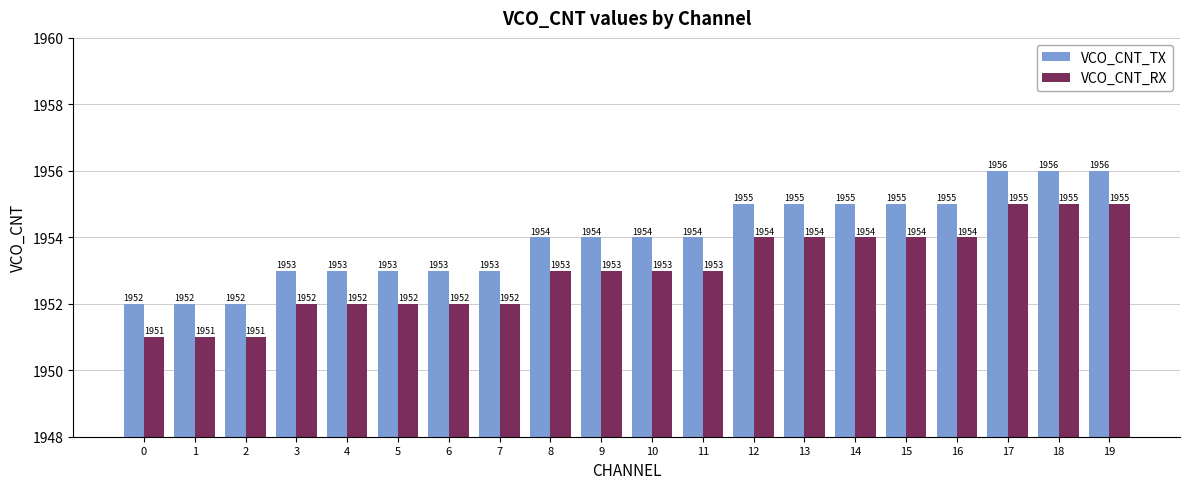

Is the value of VCO_CNT_TX at 10 greater than the value of VCO_CNT_RX at 2?

Yes